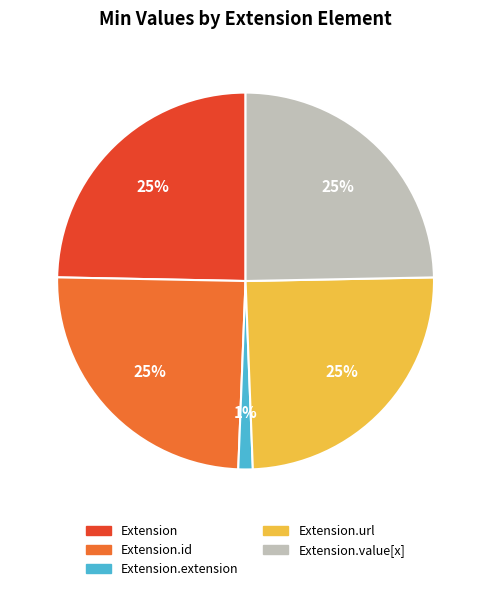

To the nearest percent, what is the average slice percentage?

20%